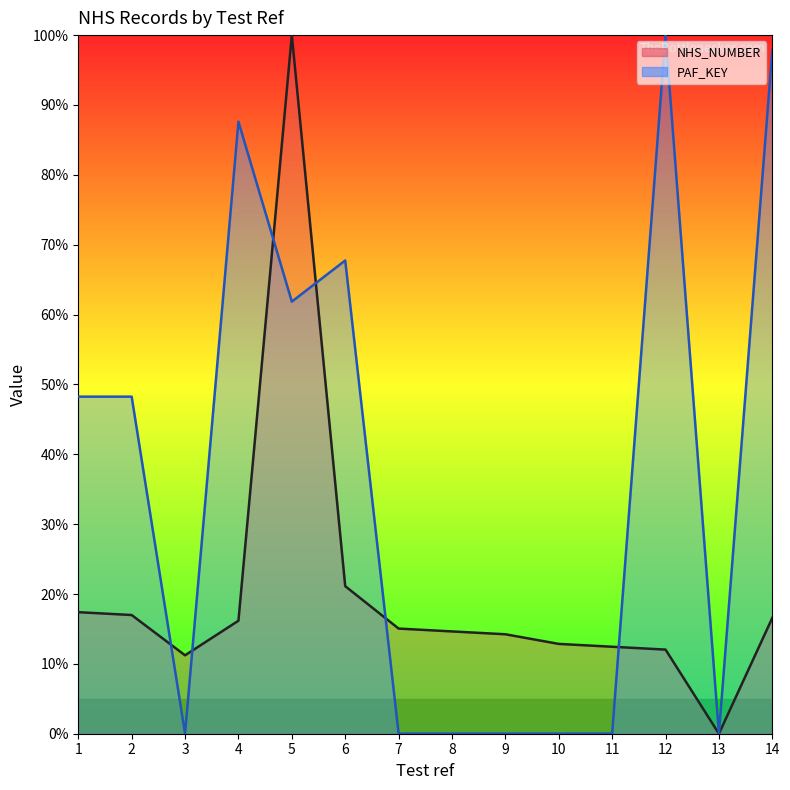

What are all the series names shown in the legend?

PAF_KEY, NHS_NUMBER